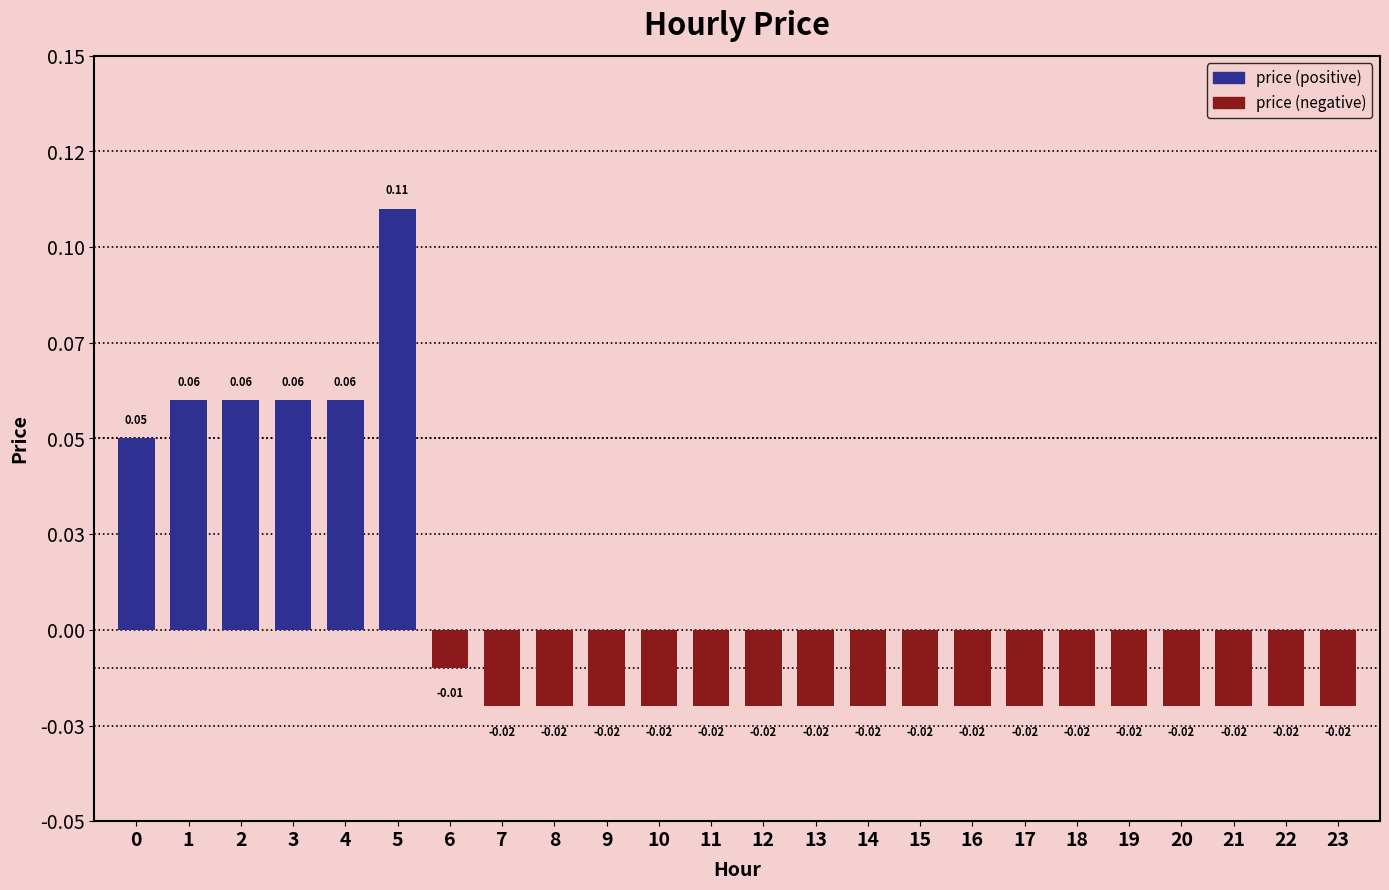

List the labels in order of value, smallest first.

7, 8, 9, 10, 11, 12, 13, 14, 15, 16, 17, 18, 19, 20, 21, 22, 23, 6, 0, 1, 2, 3, 4, 5